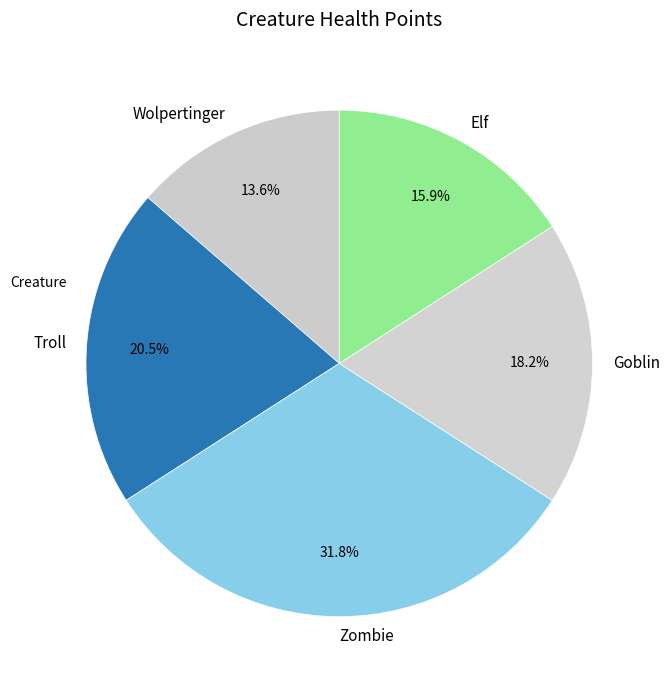

What is the ratio of the value at Goblin to the value at Elf?

1.1